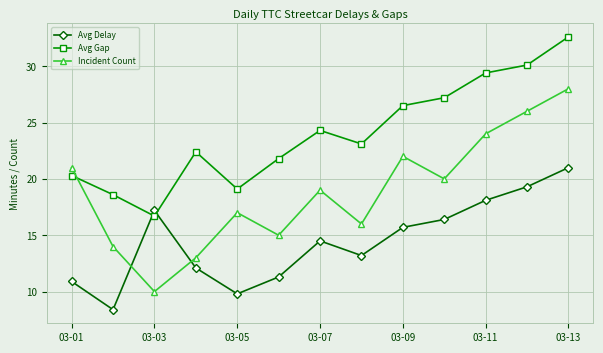

At how many categories does at least one series exceed 25?

5